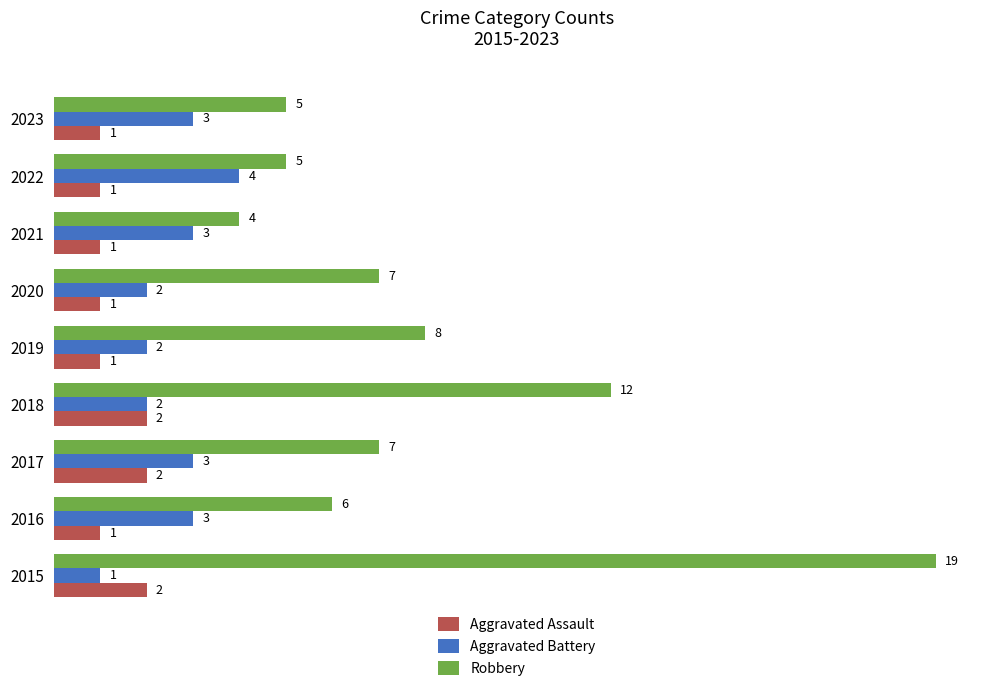

True or false: Robbery has a value of 4 at 2019.

False